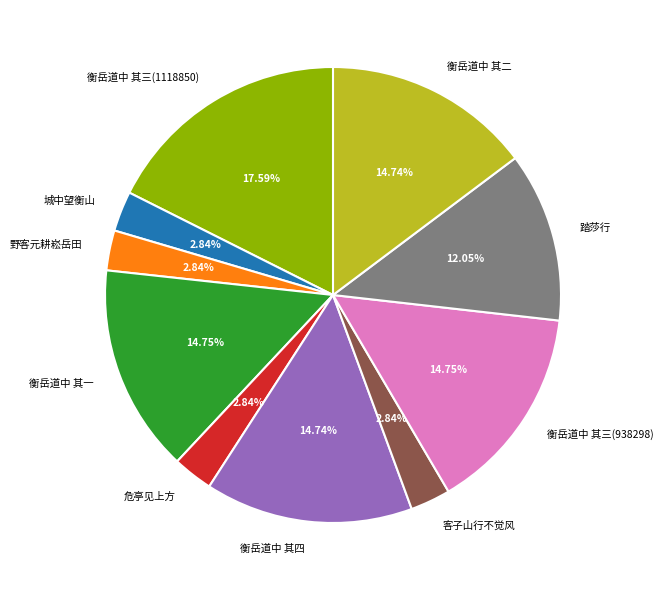

Is 踏莎行 the majority of the pie?

No